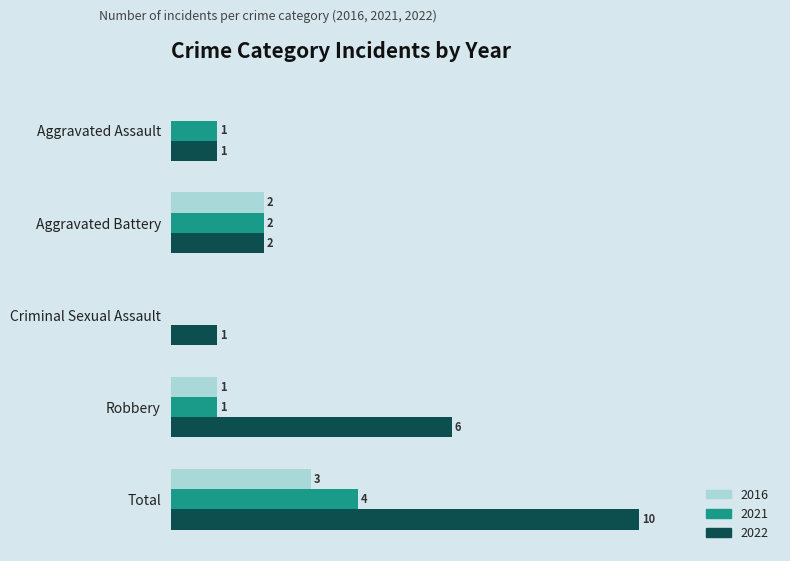

Where is 2021 nearest to the value 2?

Aggravated Battery